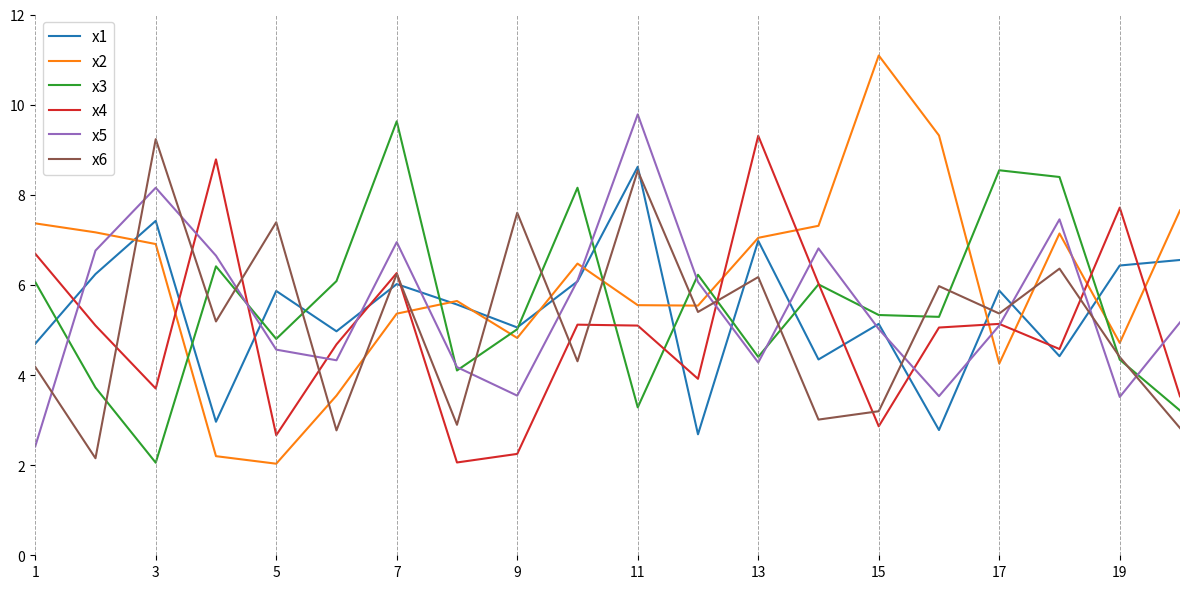

What is the maximum value shown in the chart?

11.1